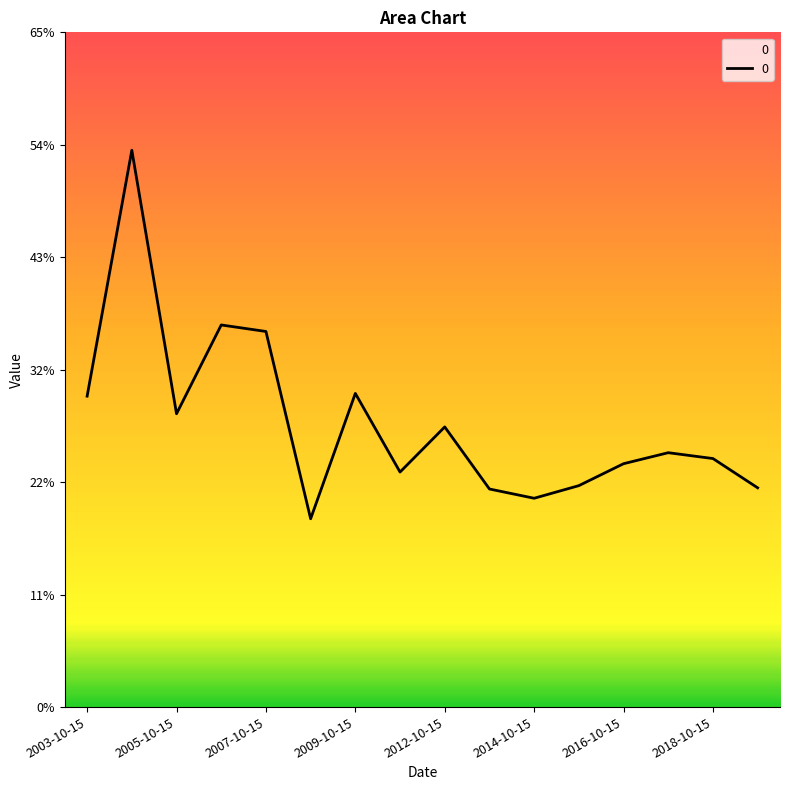

Does the chart display data point markers on the line(s)?

No